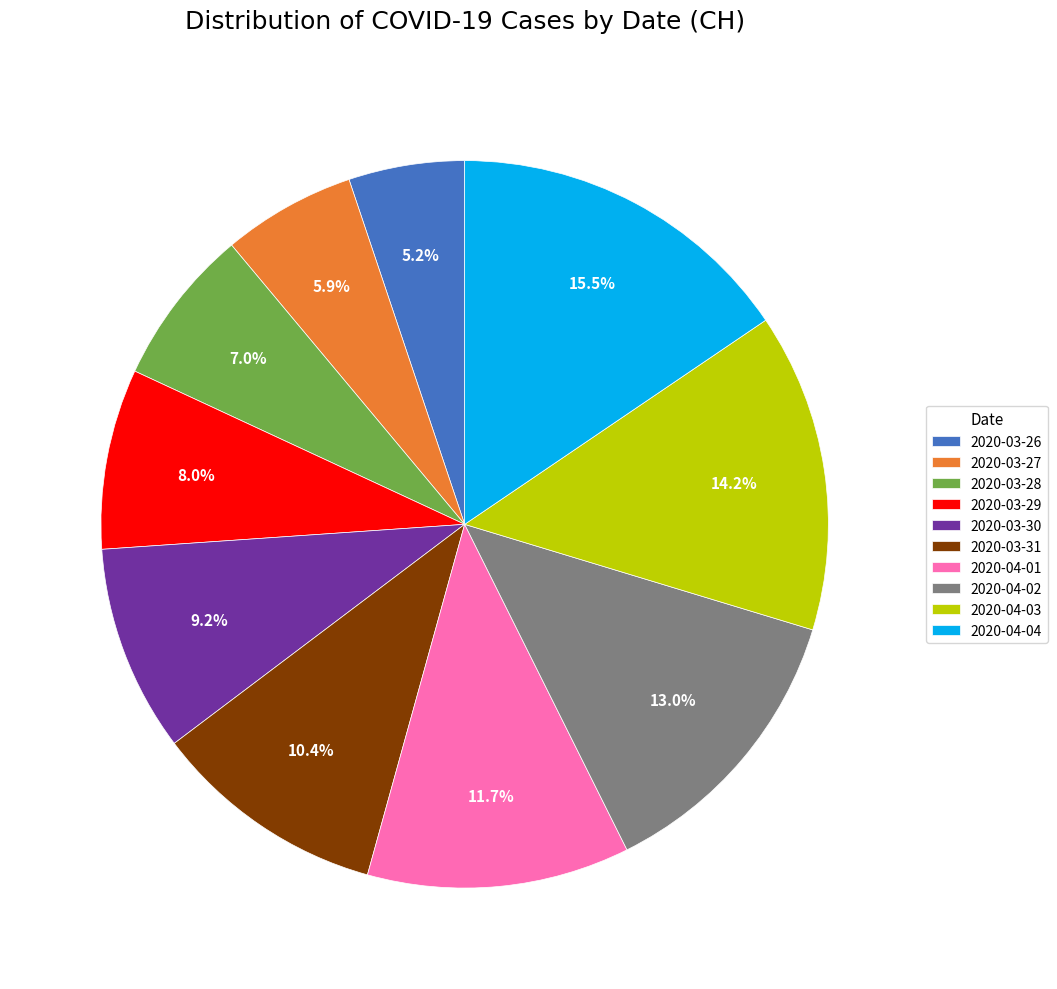

Is 2020-04-02 the majority of the pie?

No